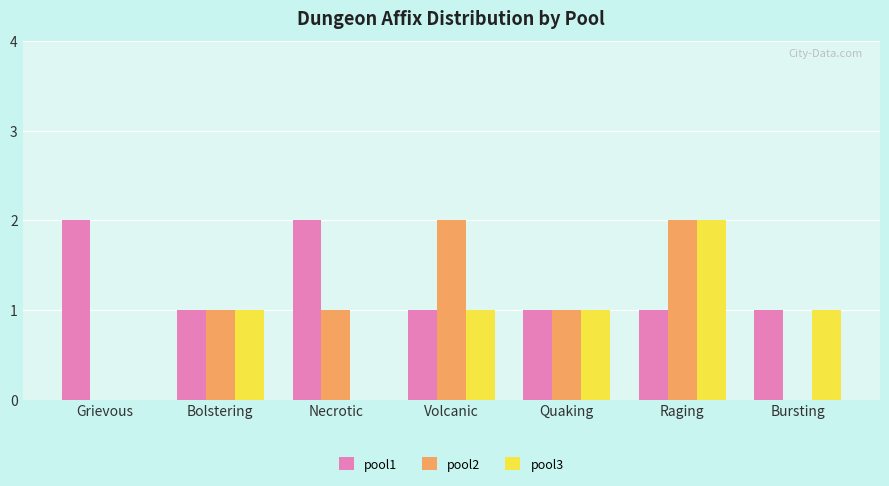

What are all the series names shown in the legend?

pool1, pool2, pool3